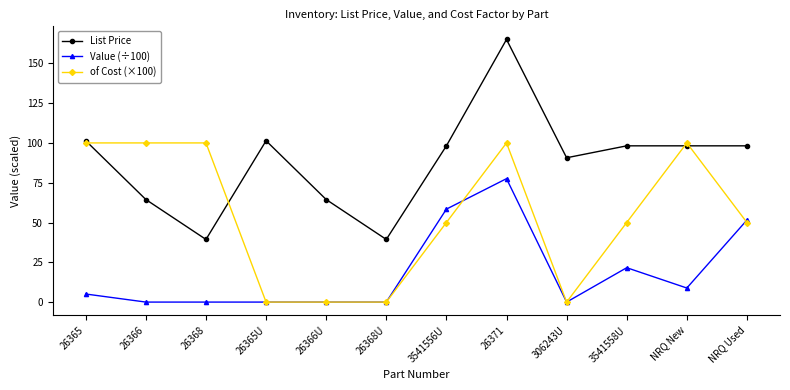

At which label does of Cost (×100) first exceed 50?

26365